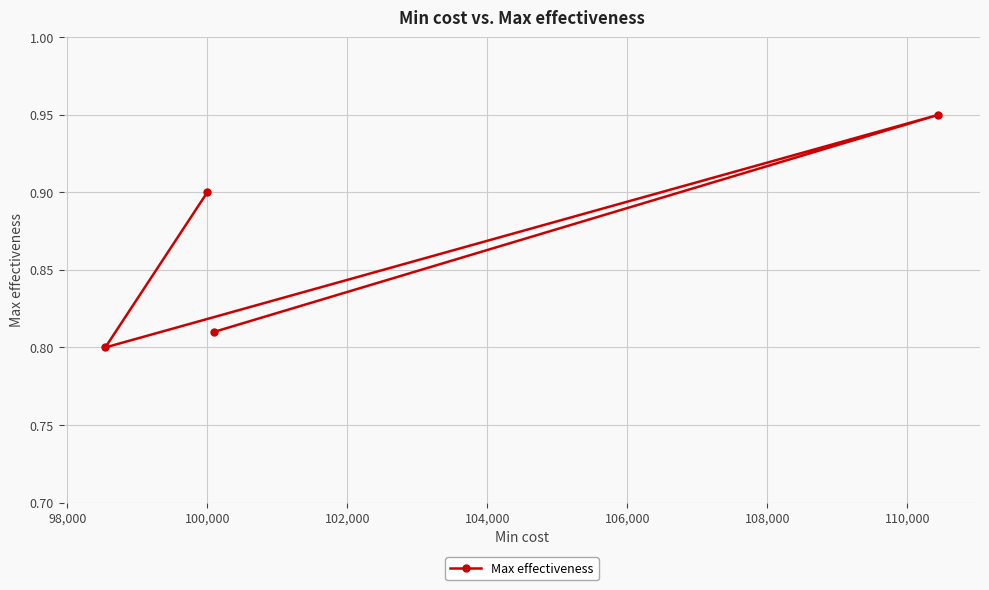

Is this an area chart (filled region under the line)?

No